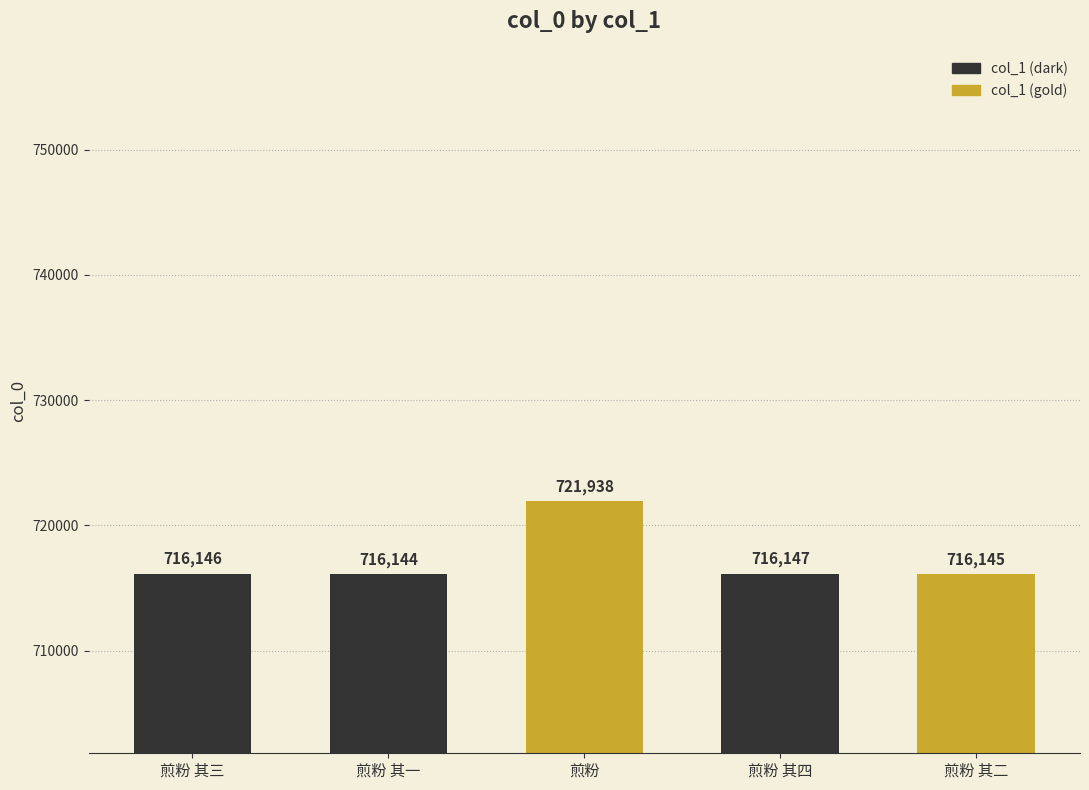

Between 煎粉 and 煎粉 其三, which is larger?

煎粉